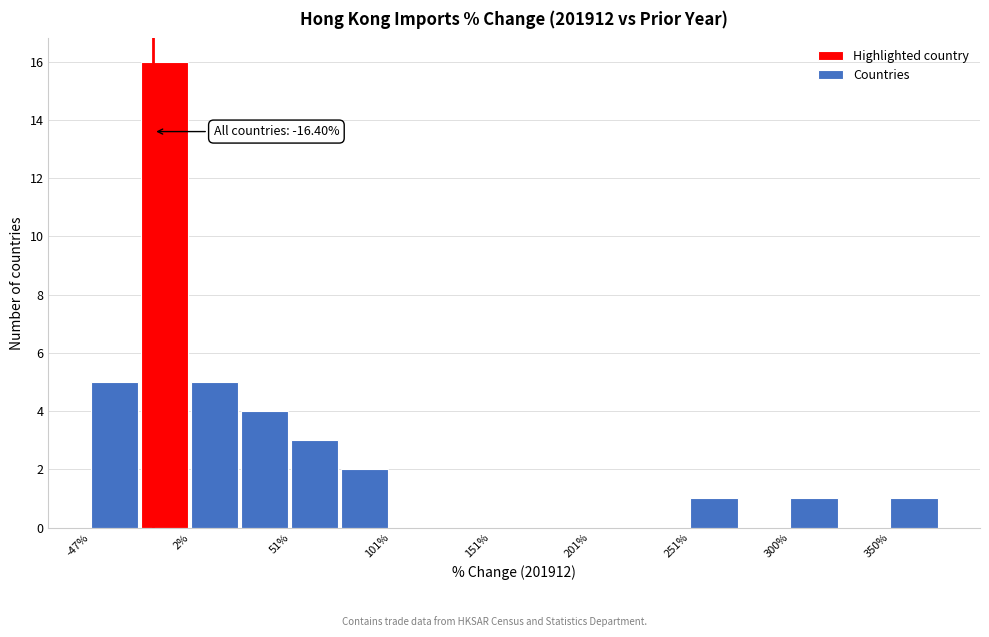

Which range on the x-axis has the tallest bar?

-25 to 0